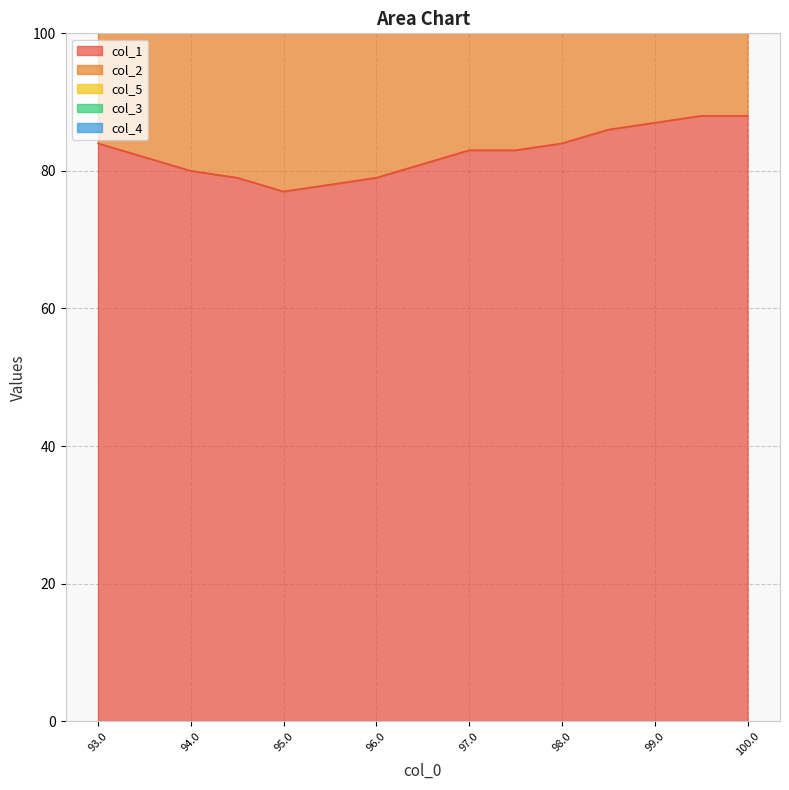

How many values in the col_1 series exceed 83?

6